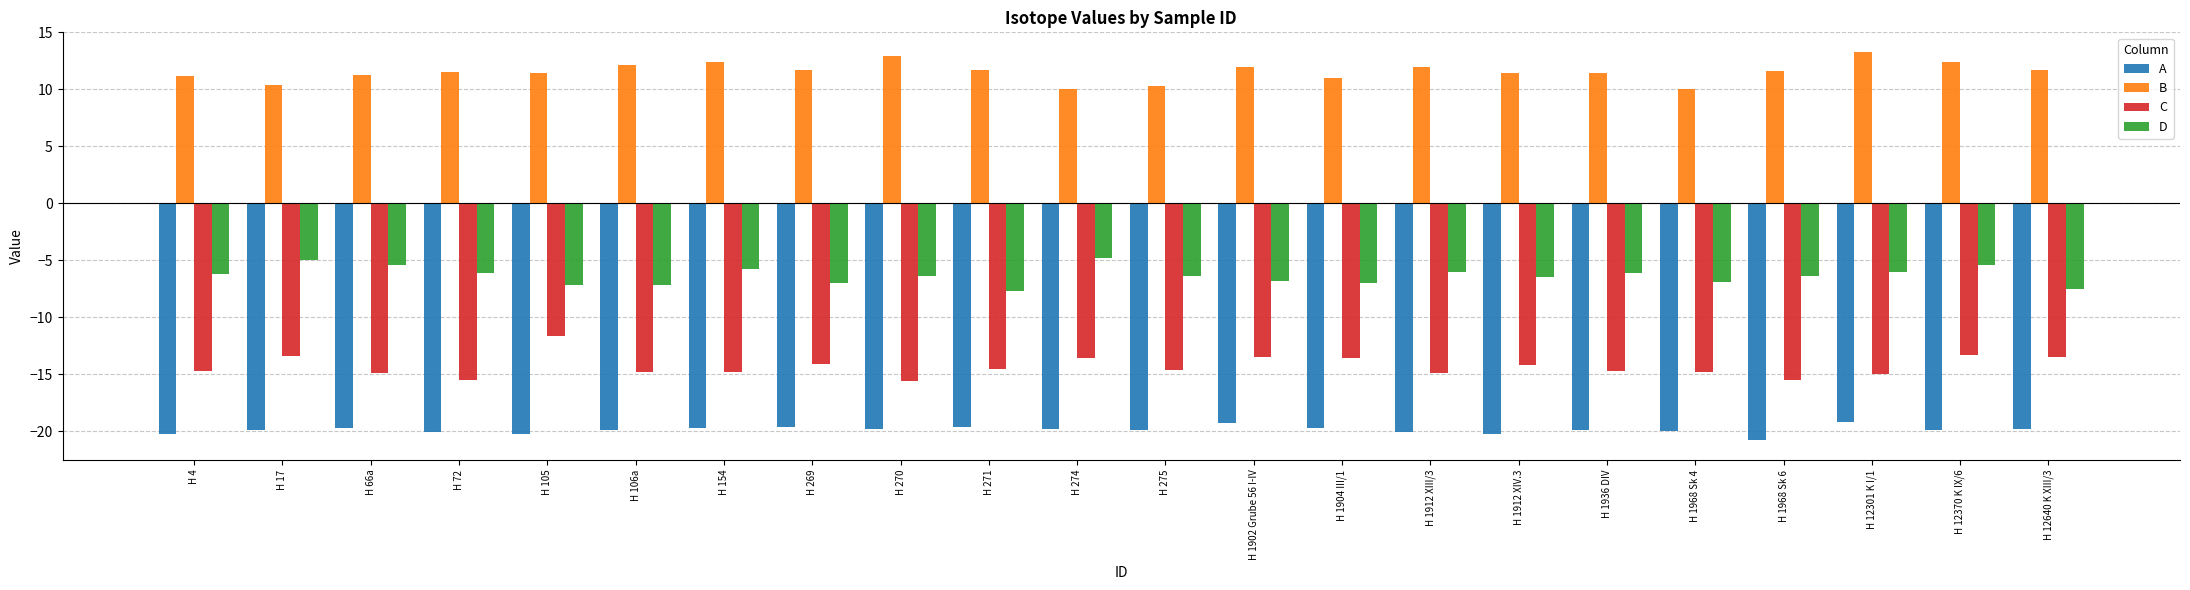

How many categories are shown in the chart?

22